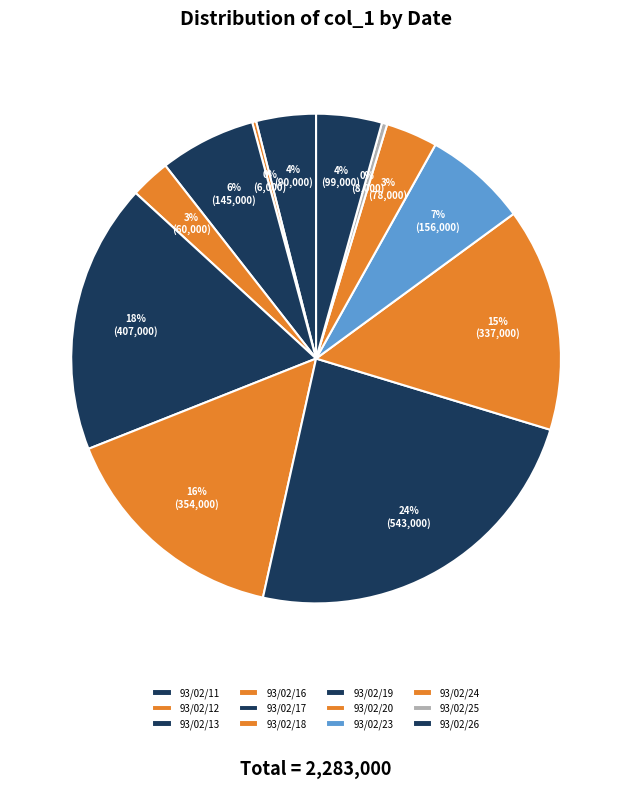

Which has a higher value, 93/02/11 or 93/02/17?

93/02/17